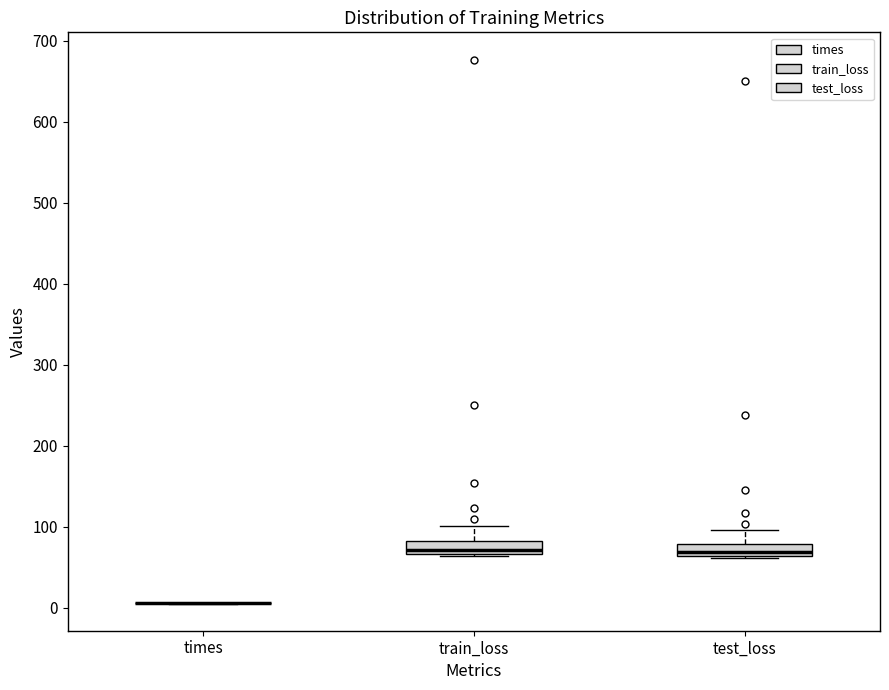

Where is the lower edge of the box for test_loss on the y-axis? The values are not printed on the chart, so give them approximately, as read against the axis.

60